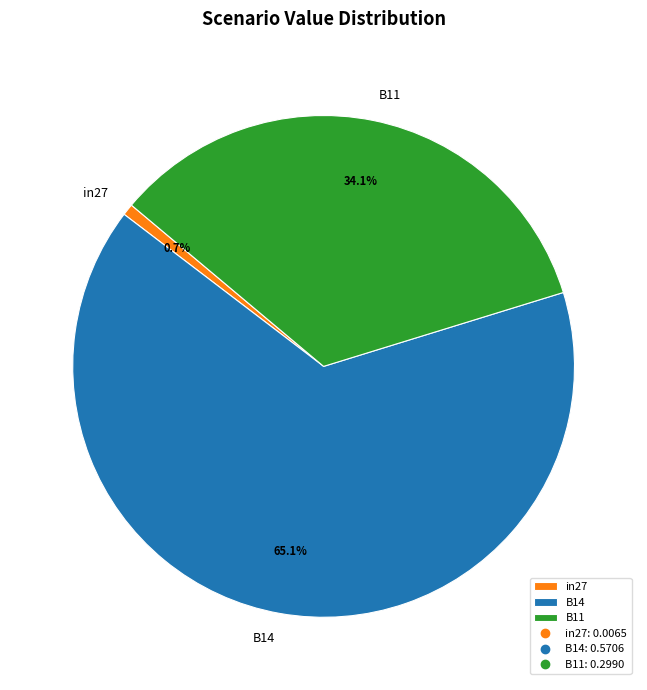

The in27 slice represents 11% of the pie. True or false?

False